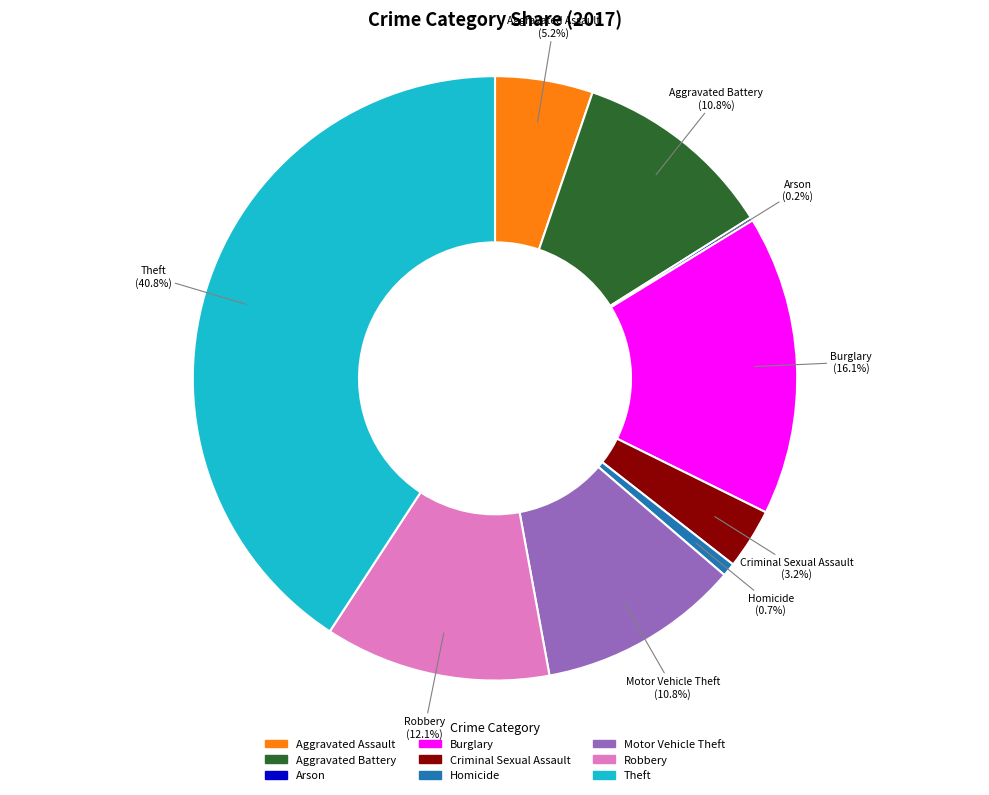

Which slice is the largest?

Theft